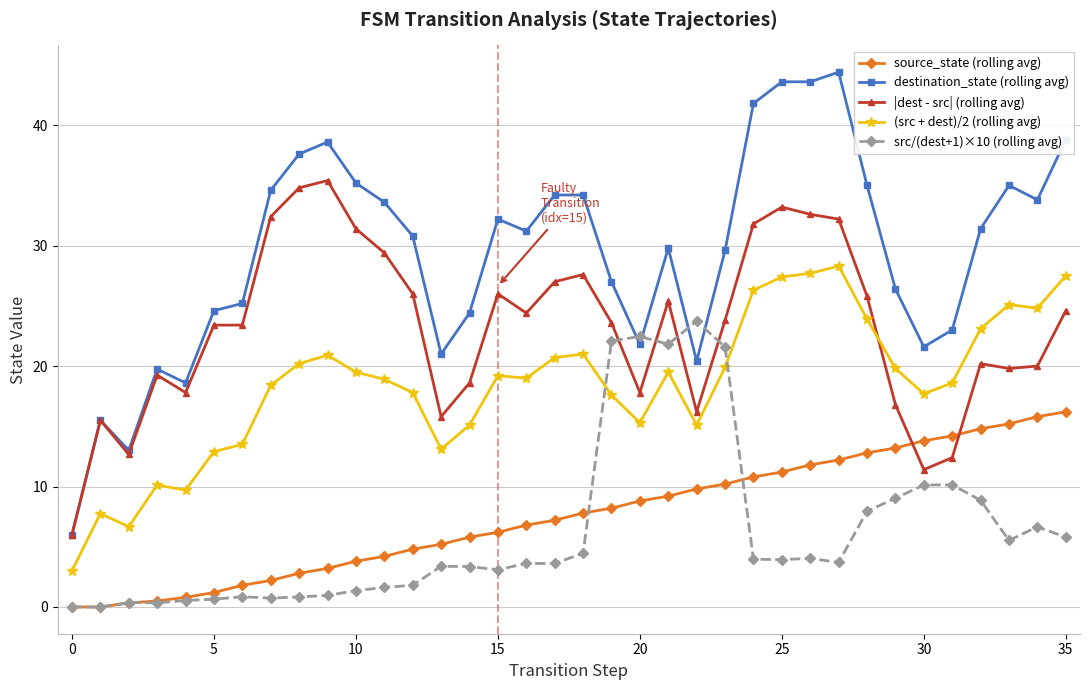

Does the chart display data point markers on the line(s)?

Yes